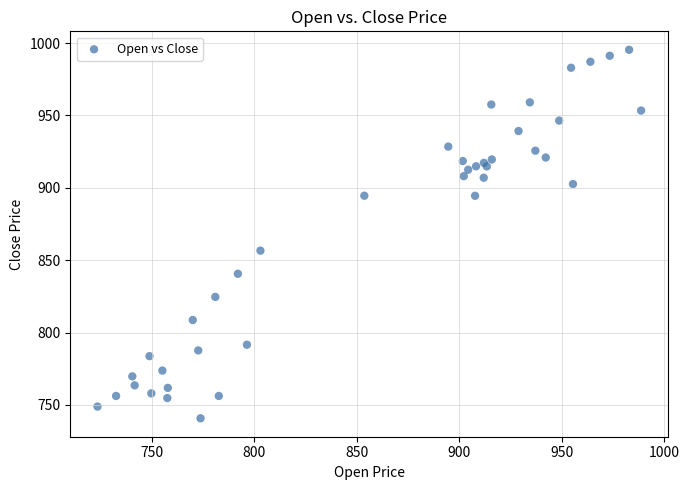

What Y value in the scatter plot is closest to 868?

856.6